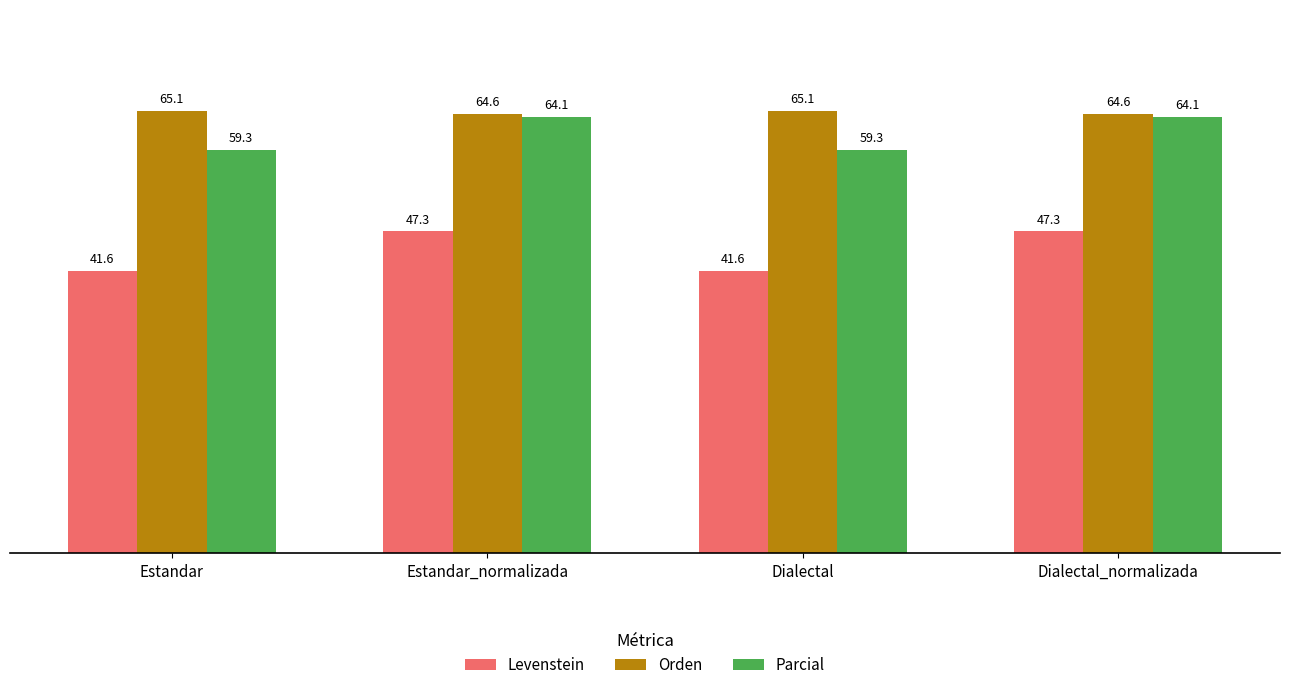

What is the lowest value of the Orden series?

64.6